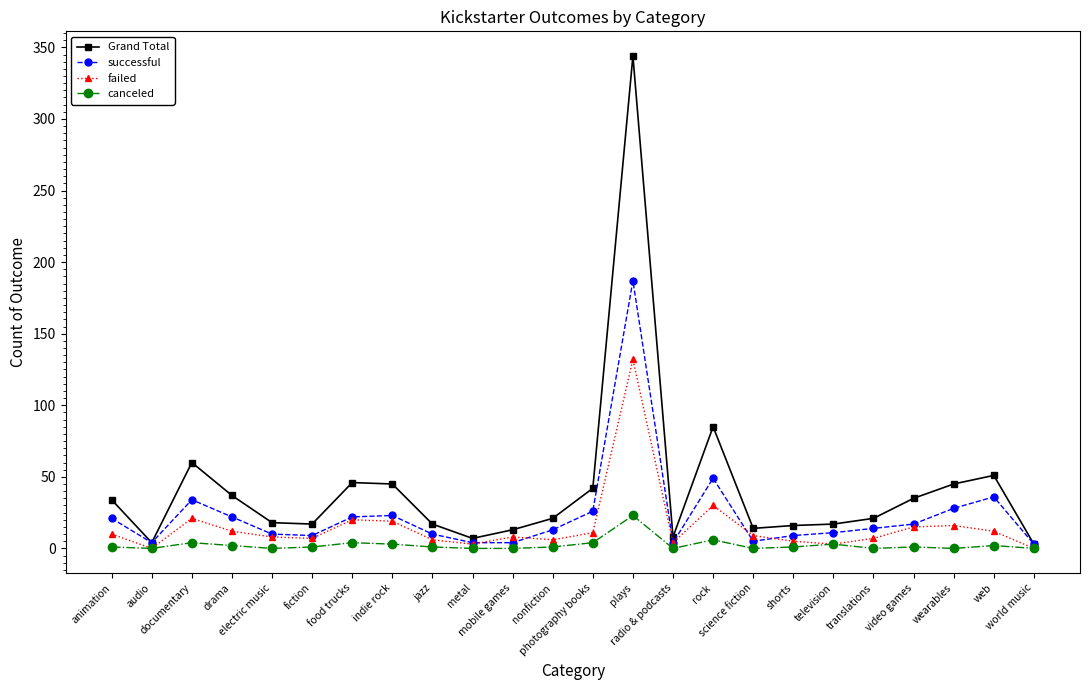

Rank the series by their average value, from highest to lowest.

Grand Total, successful, failed, canceled